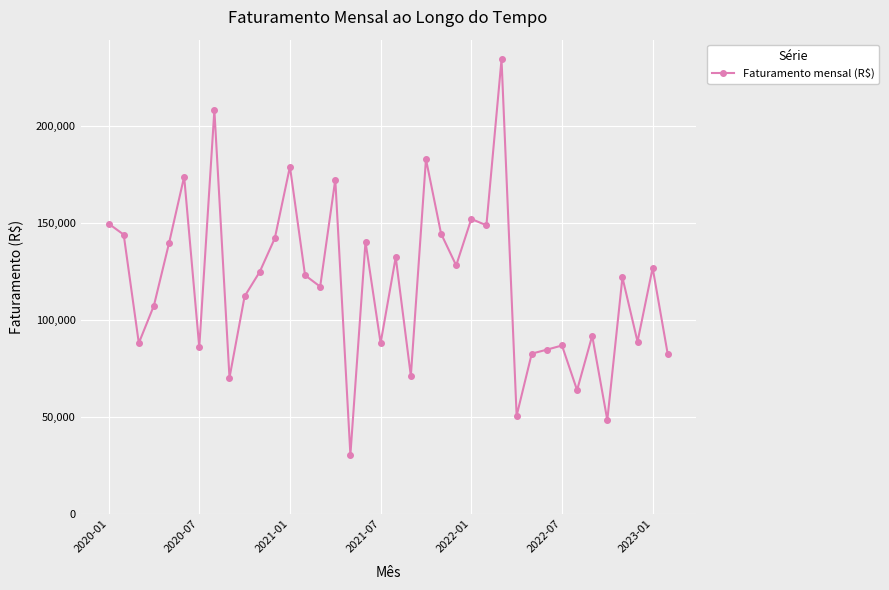

What is the average value?

118891